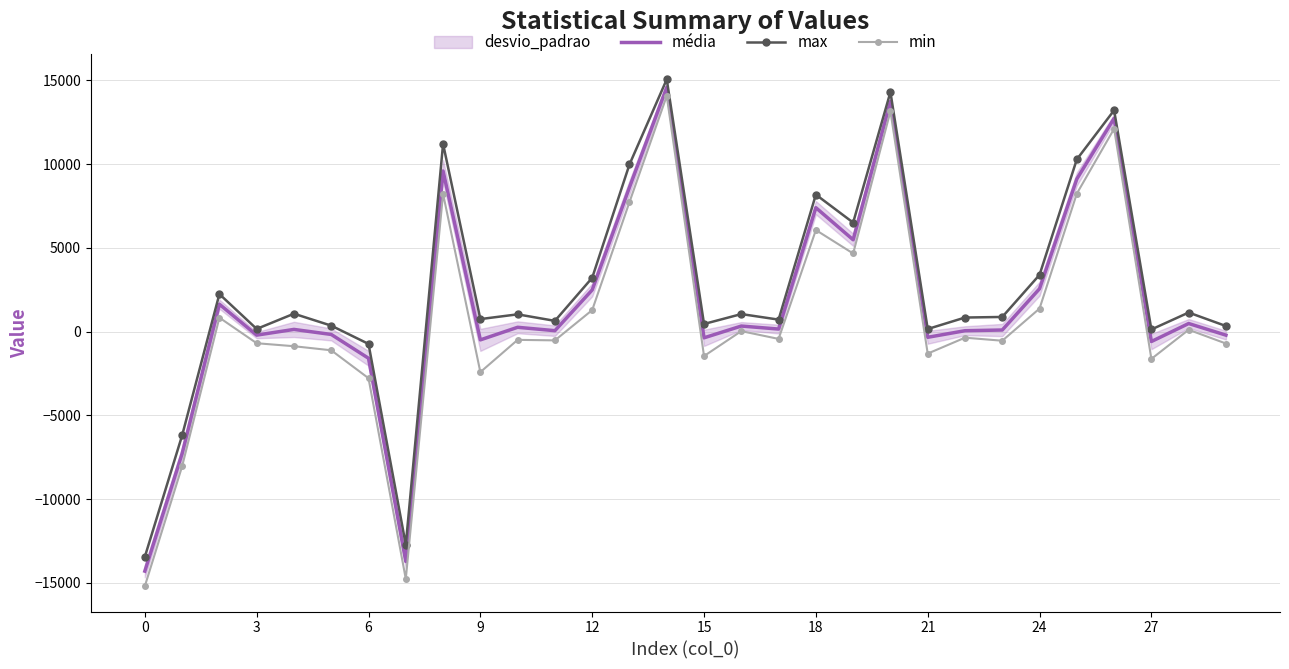

True or false: min and max intersect in this chart.

False